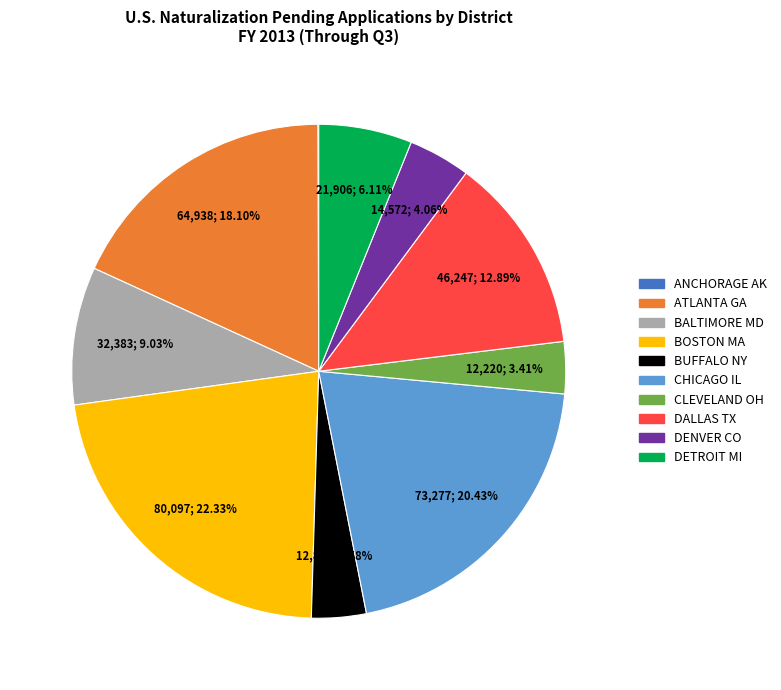

Is there any slice that represents more than half of the pie?

No